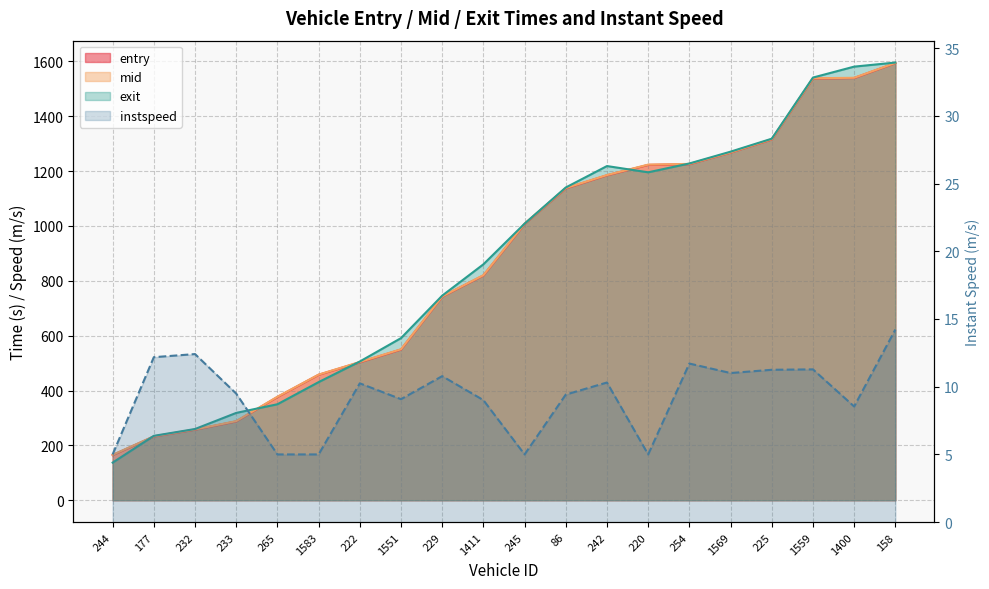

Reading left to right, what are all the values shown in this chart?

entry: 244=164.7	177=232.4	232=257.4	233=287.6	265=376.4	1583=457.4	222=502.9	1551=549.5	229=742.4	1411=819.5	245=1007.2	86=1137.0	242=1184.6	220=1222.4	254=1225.0	1569=1267.3	225=1315.2	1559=1537.3	1400=1539.2	158=1593.4
mid: 244=165.5	177=233.2	232=258.1	233=288.4	265=377.3	1583=458.0	222=504.0	1551=550.4	229=743.1	1411=820.4	245=1008.1	86=1138.0	242=1185.4	220=1223.4	254=1226.0	1569=1268.0	225=1316.1	1559=1538.1	1400=1540.0	158=1594.0
exit: 244=137.2	177=234.8	232=259.7	233=318.4	265=350.0	1583=430.7	222=505.8	1551=591.1	229=745.9	1411=860.0	245=1008.2	86=1140.1	242=1218.2	220=1195.4	254=1227.6	1569=1270.7	225=1317.9	1559=1540.8	1400=1580.6	158=1595.5
instspeed: 244=5.0	177=12.2	232=12.4	233=9.5	265=5.0	1583=5.0	222=10.2	1551=9.1	229=10.8	1411=9.0	245=5.0	86=9.4	242=10.3	220=5.0	254=11.7	1569=11.0	225=11.2	1559=11.3	1400=8.5	158=14.2